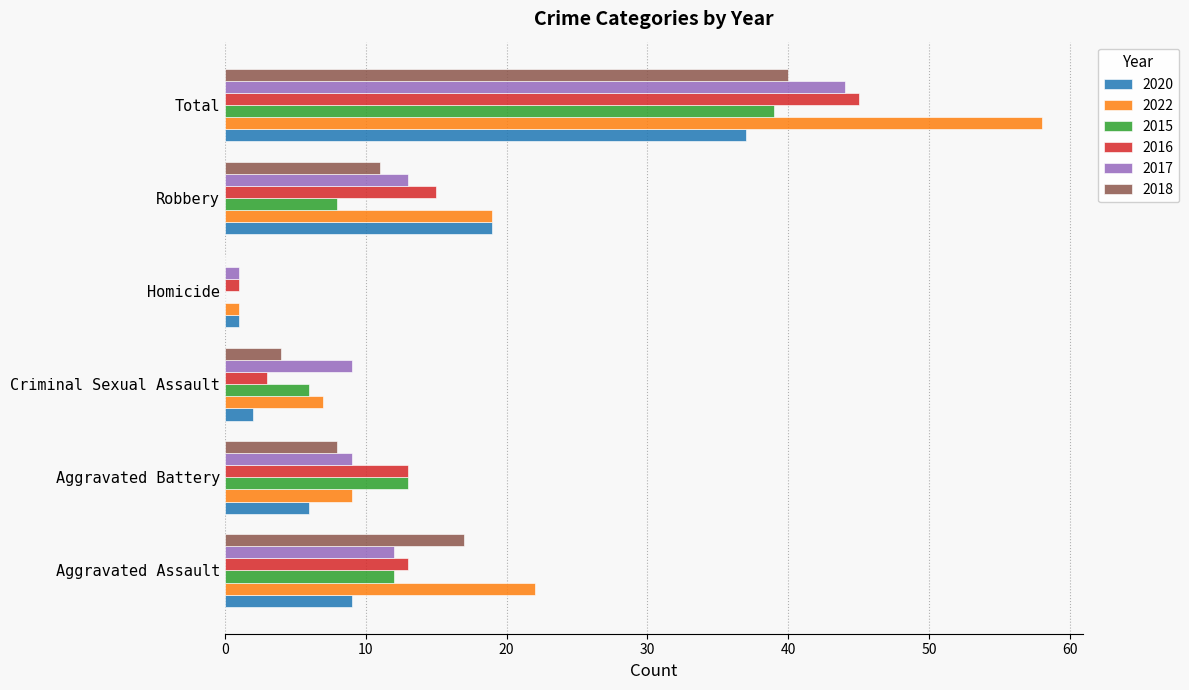

Which series has the largest total across all categories?

2022